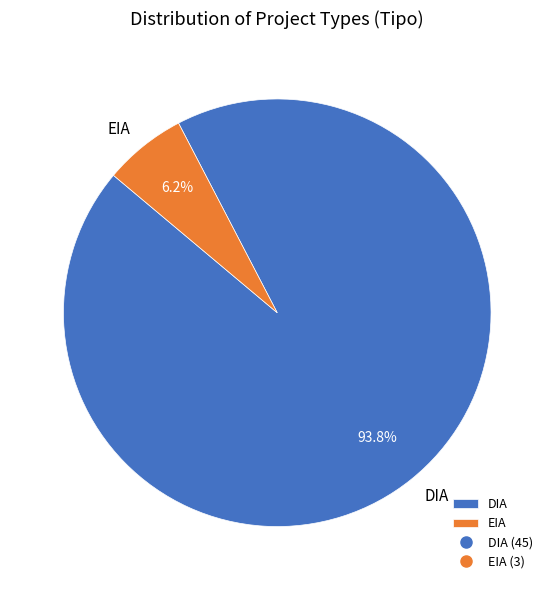

Rank the categories by value from highest to lowest.

DIA, EIA